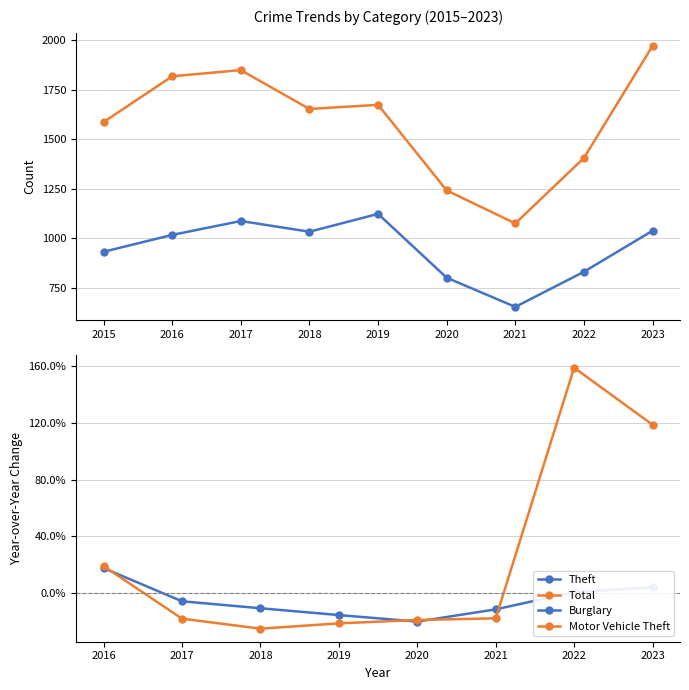

What is the difference between the Theft values at 2017 and 2022?

256.0